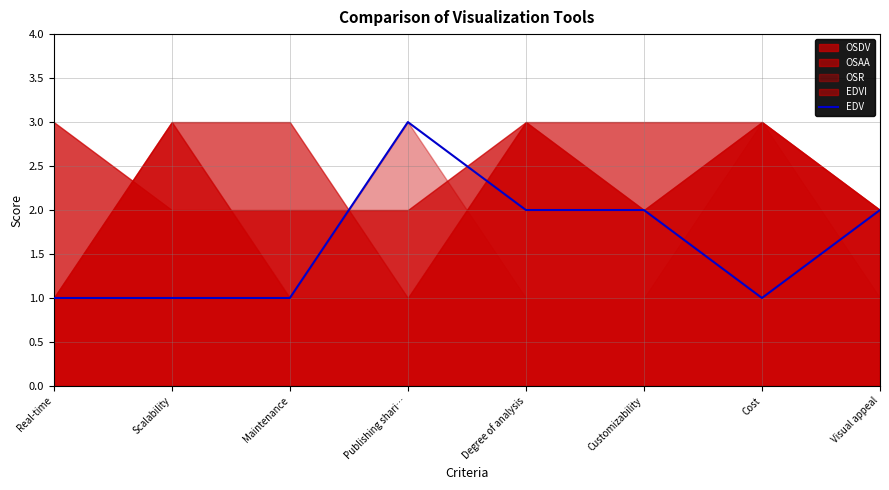

True or false: the data shows 1 at Scalability.

True